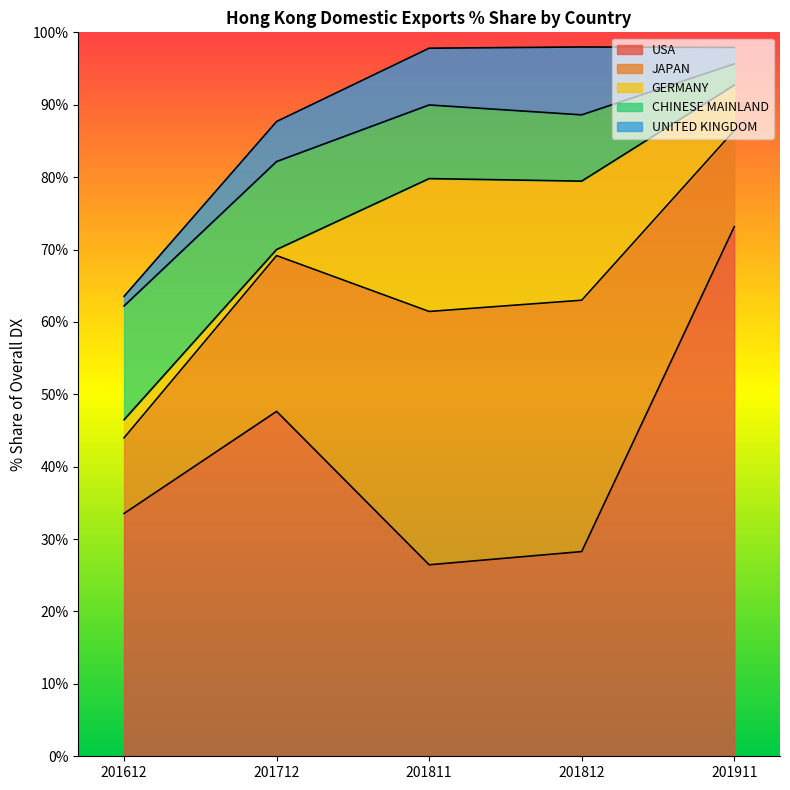

Rank the series at 201811 from lowest to highest value.

UNITED KINGDOM, CHINESE MAINLAND, GERMANY, USA, JAPAN